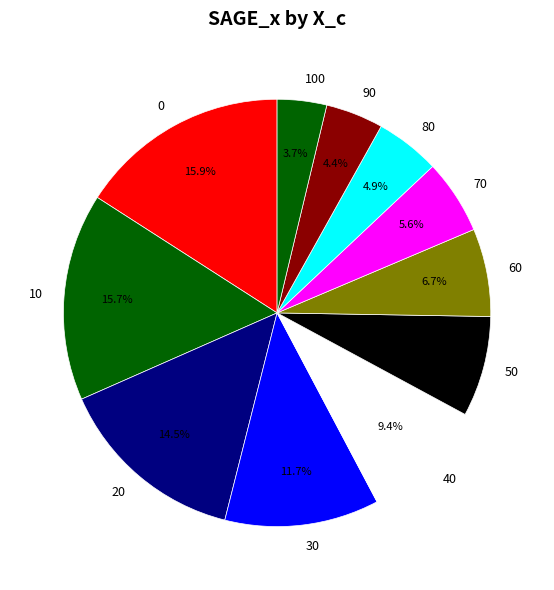

Which slice is the smallest?

100